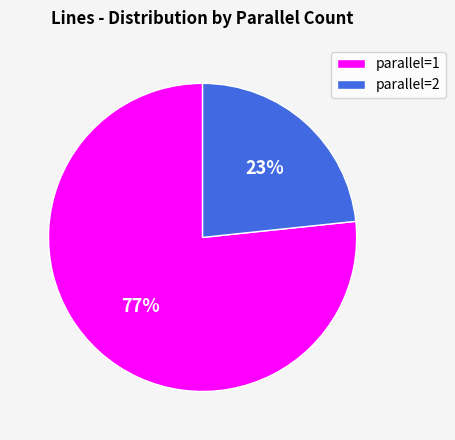

What is the ratio of the value at parallel=1 to the value at parallel=2?

3.3